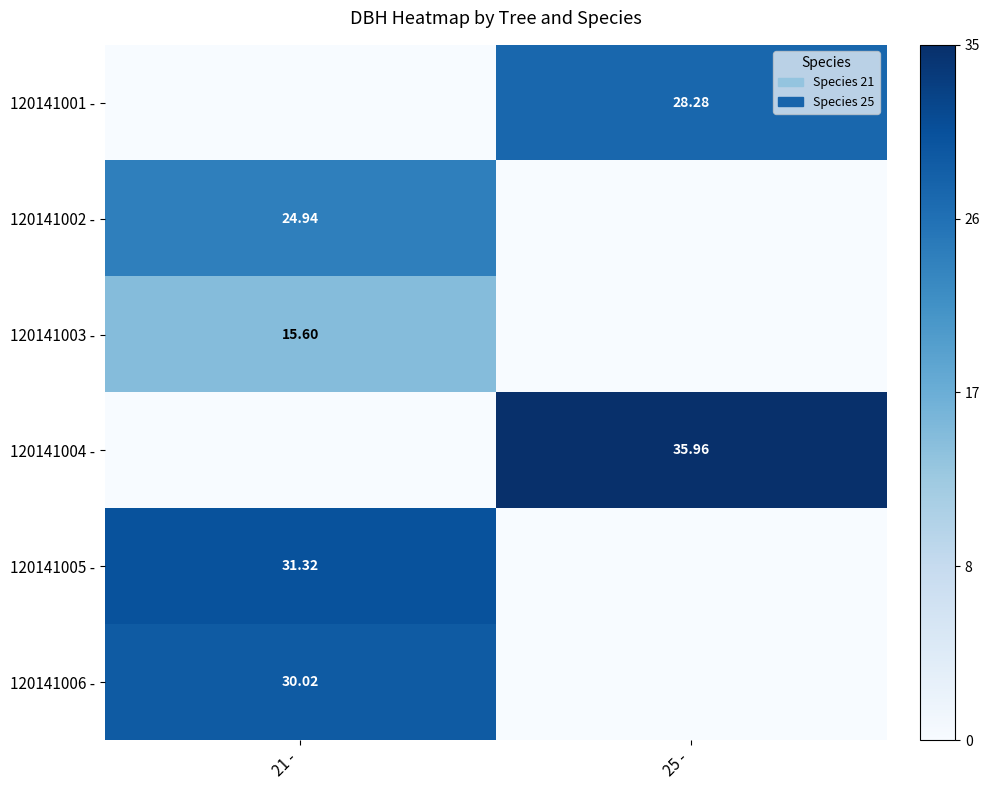

At which label is 120141002 - closest to 12?

25 -